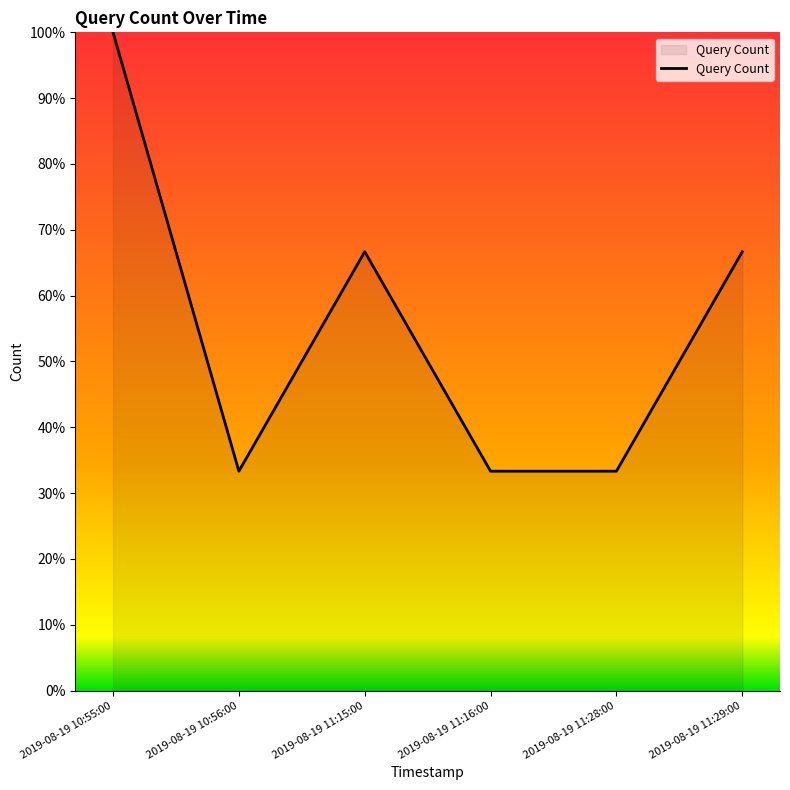

What is the sum of all values?

333.3